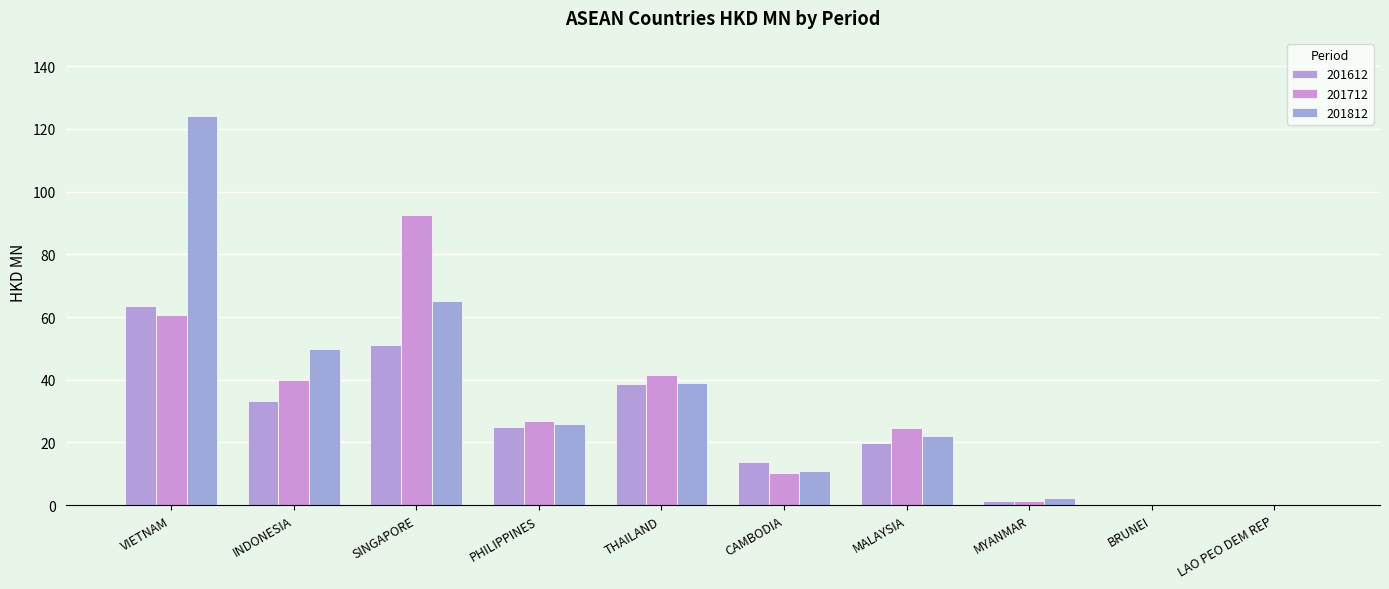

Which series changed the most between PHILIPPINES and LAO PEO DEM REP?

201712